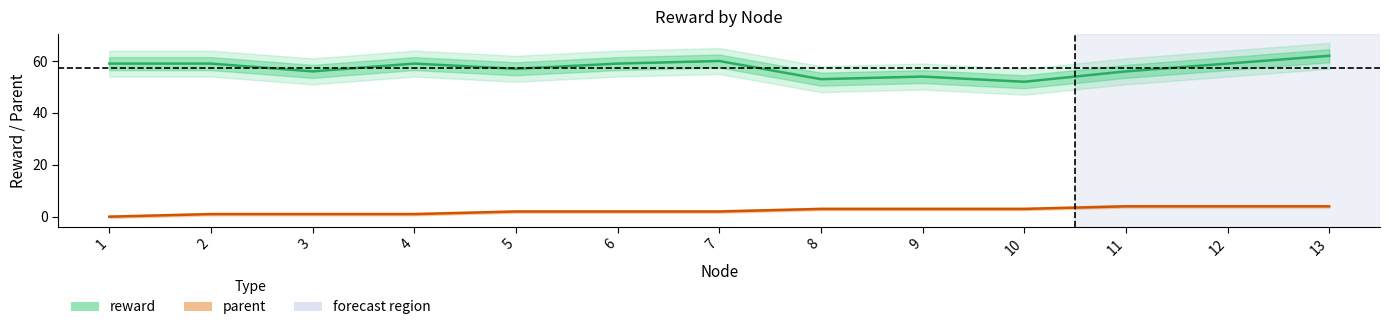

Is the value of reward at 9 greater than the value of parent at 6?

Yes